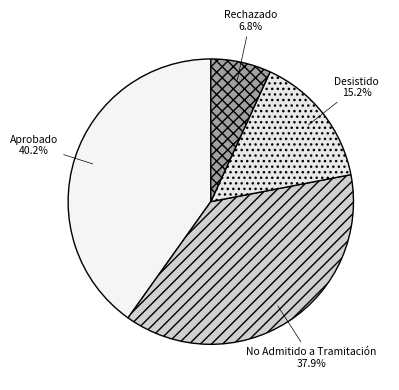

The Desistido slice represents 15% of the pie. True or false?

True